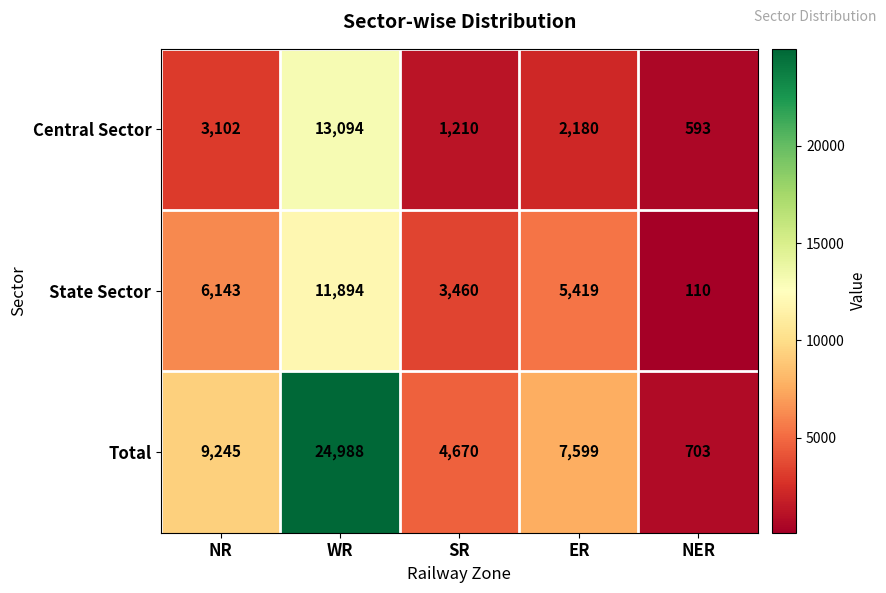

What is the difference between the maximum and minimum values in the Total series?

24285